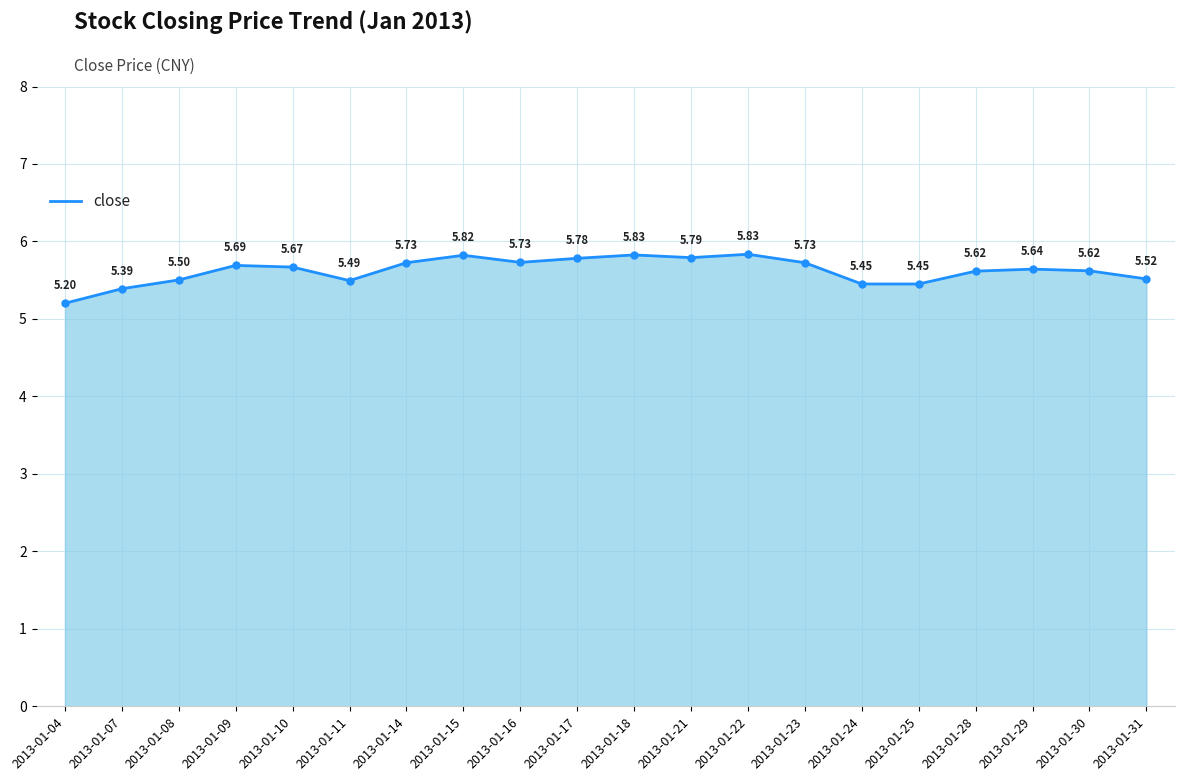

Approximately how many times larger is the value at 2013-01-08 compared to 2013-01-07?

1.0